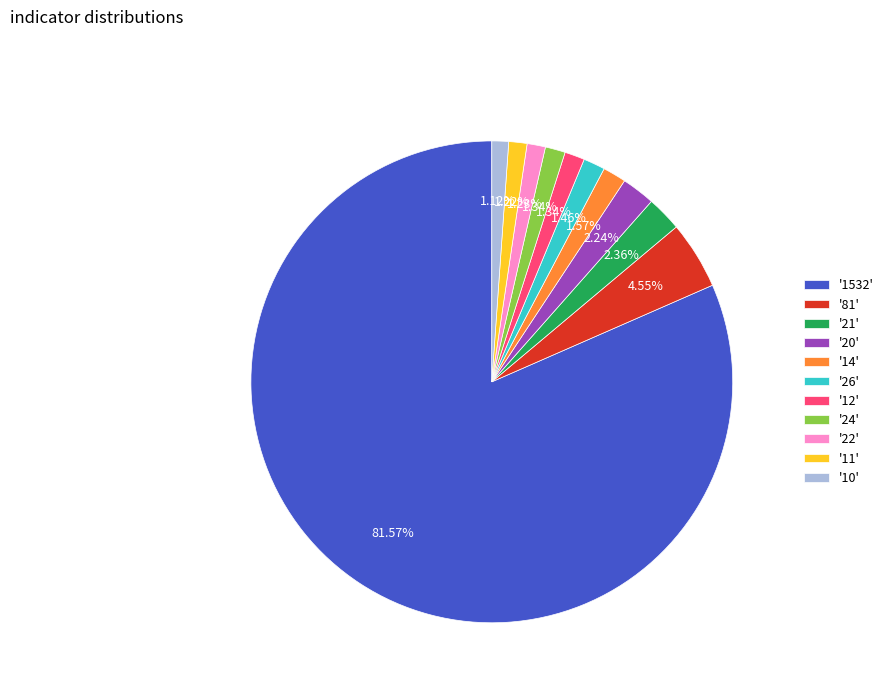

Approximately how many times larger is the value at '22' compared to '12'?

0.9